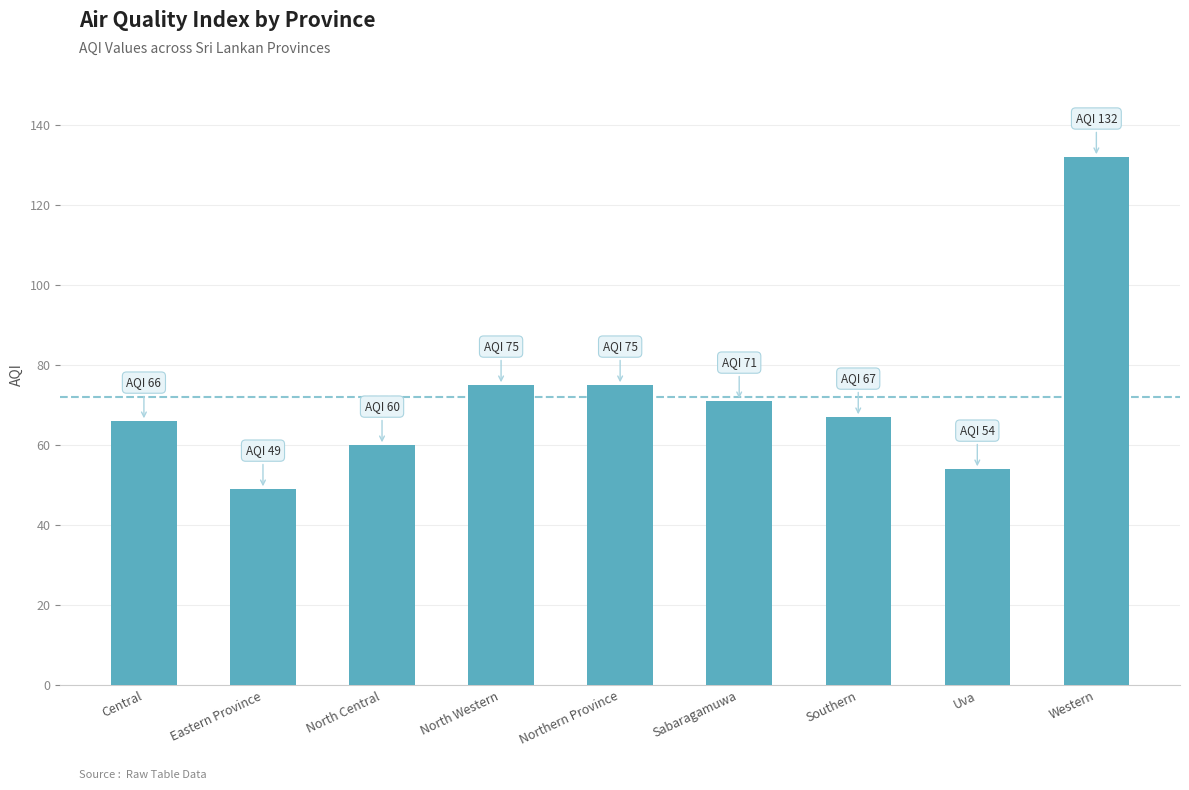

Rank the categories by value from highest to lowest.

Western, North Western, Northern Province, Sabaragamuwa, Southern, Central, North Central, Uva, Eastern Province